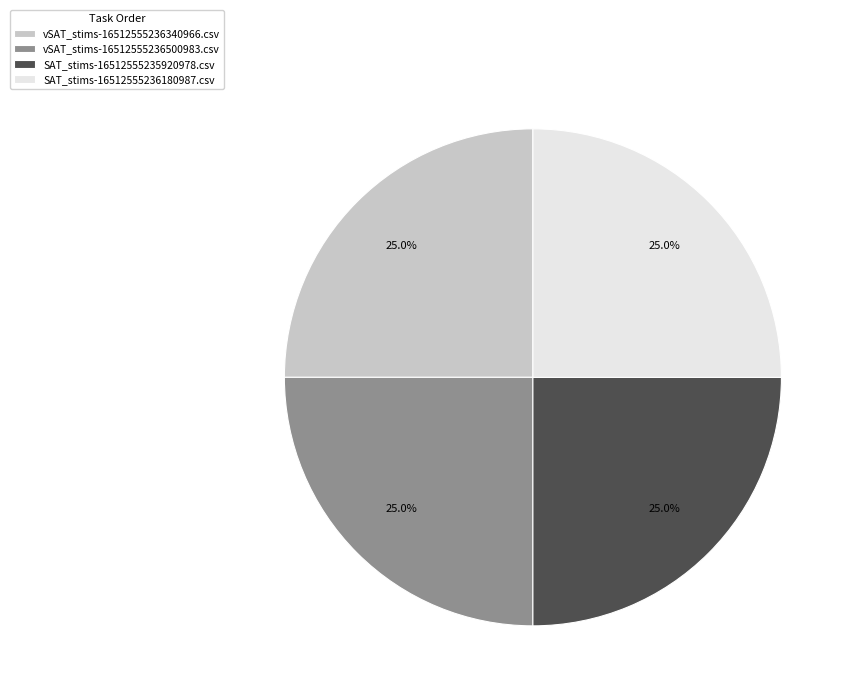

What is the ratio of the value at vSAT_stims-16512555236500983.csv to the value at SAT_stims-16512555235920978.csv?

1.0